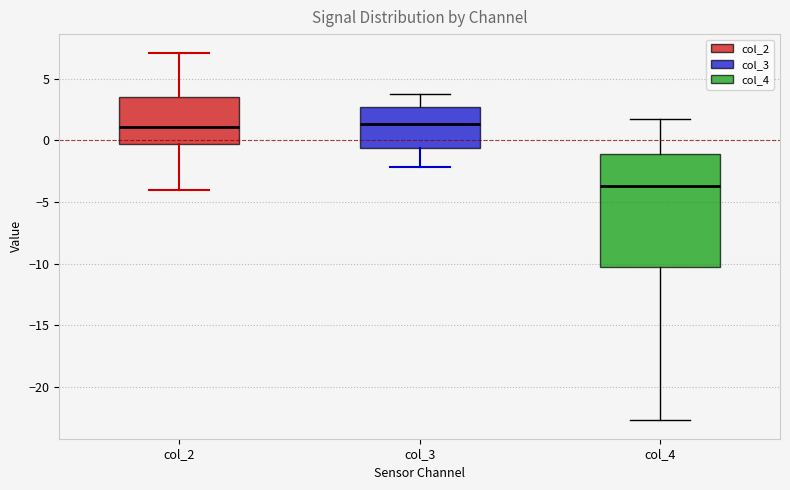

Reading left to right, read every box against the y-axis: the position of its median line, the range the box covers, and the ends of its whiskers. The values are not printed on the chart, so give them approximately, as read against the axis.

col_2: median 1.0, box -0.5 to 3.5, whiskers -4.0 to 7.0
col_3: median 1.5, box -0.5 to 2.5, whiskers -2.0 to 4.0
col_4: median -3.5, box -10.5 to -1.0, whiskers -22.5 to 2.0